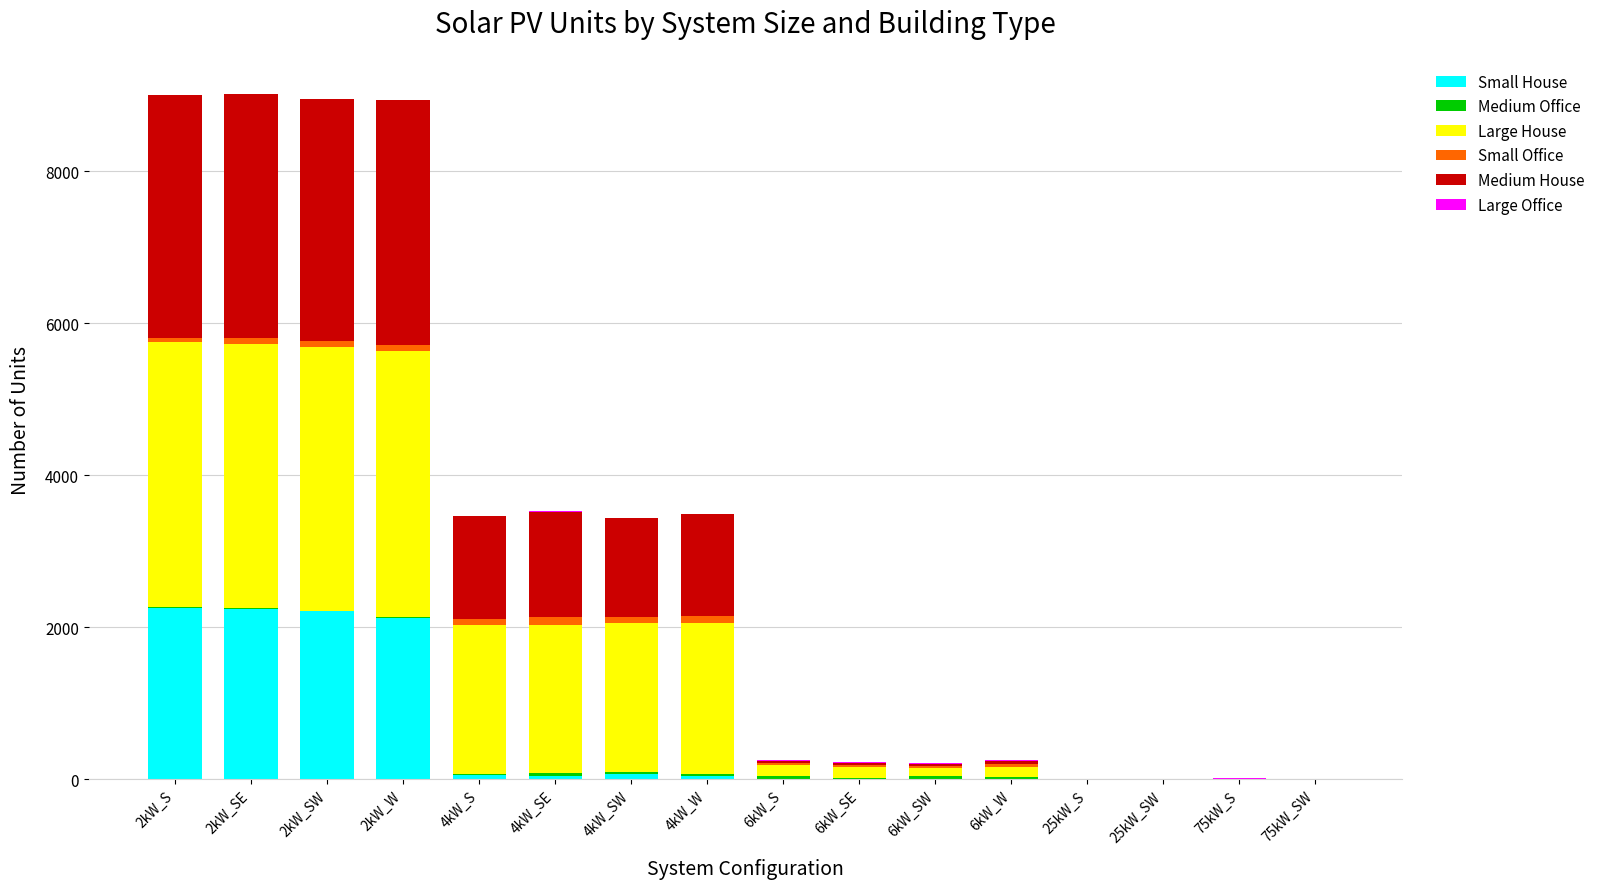

True or false: Medium Office has a value of 14 at 4kW_SE.

False